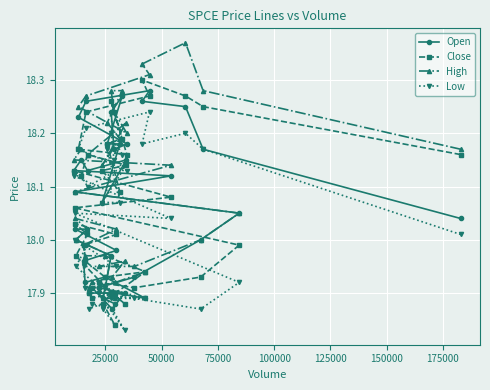

How many lines are shown in the chart?

4